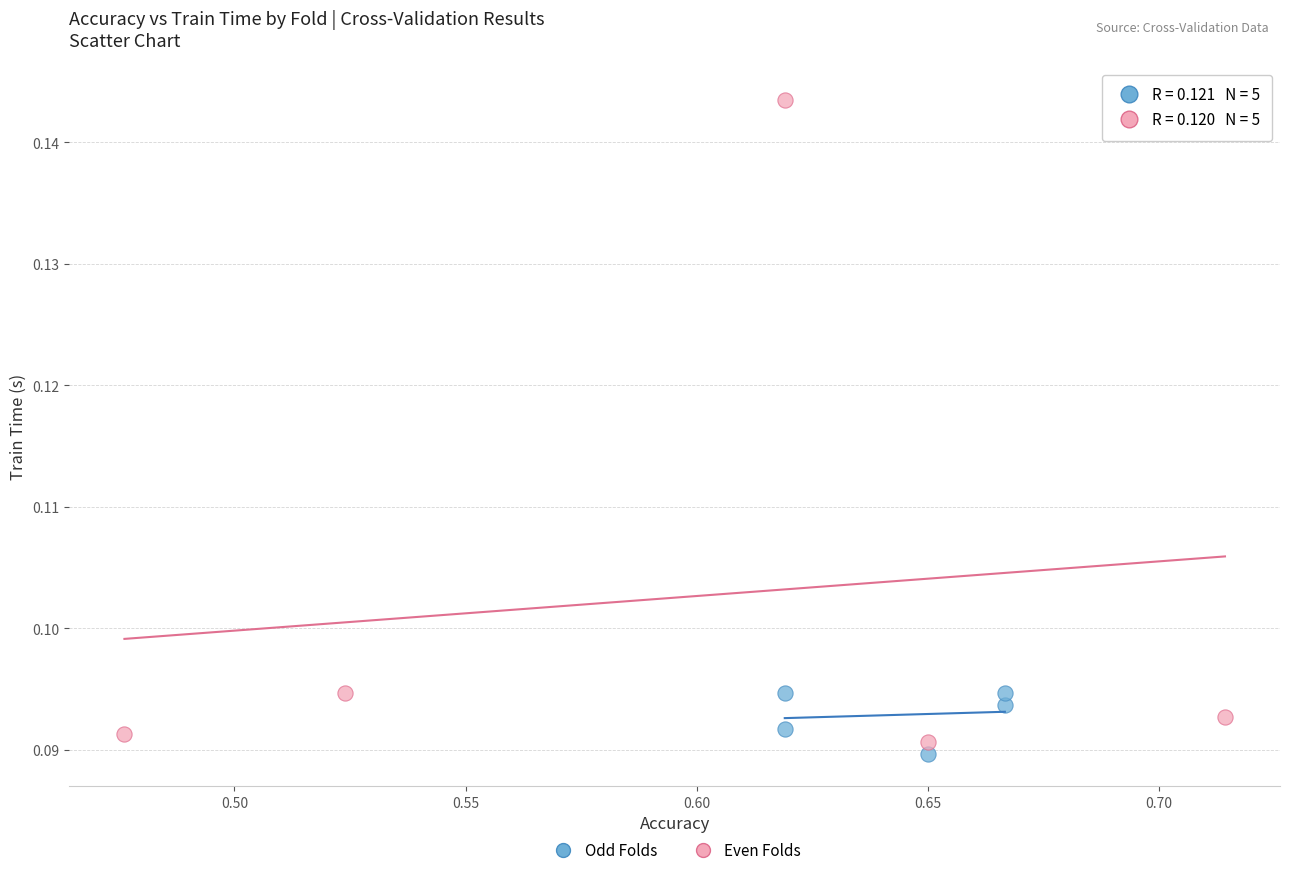

Which series contains the lowest Y value?

Odd Folds